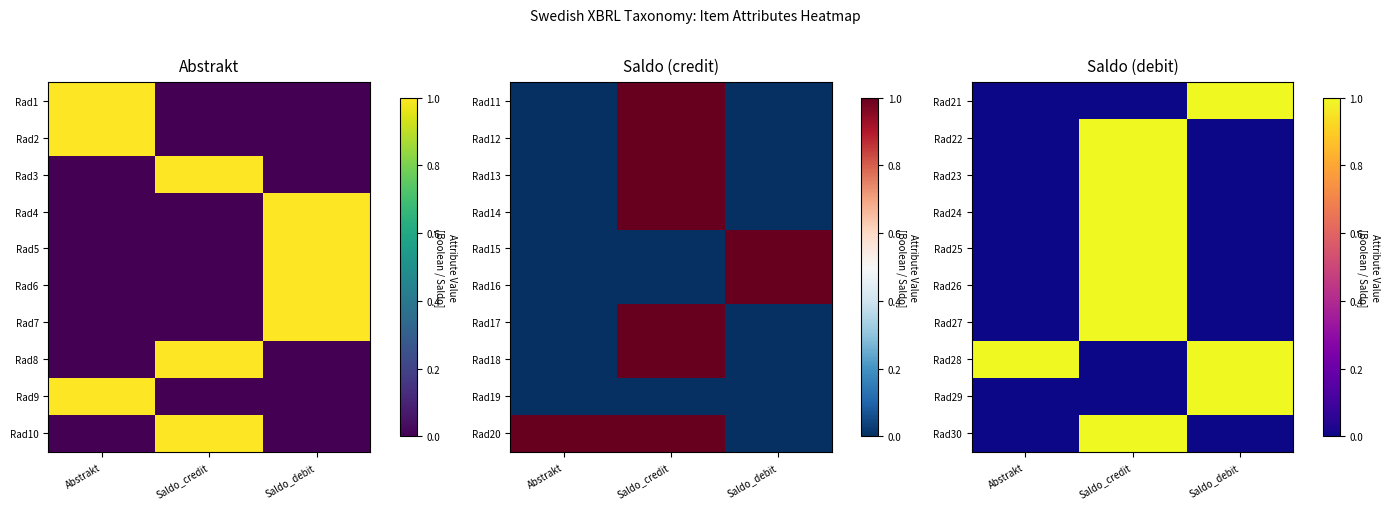

What is the greatest value displayed?

1